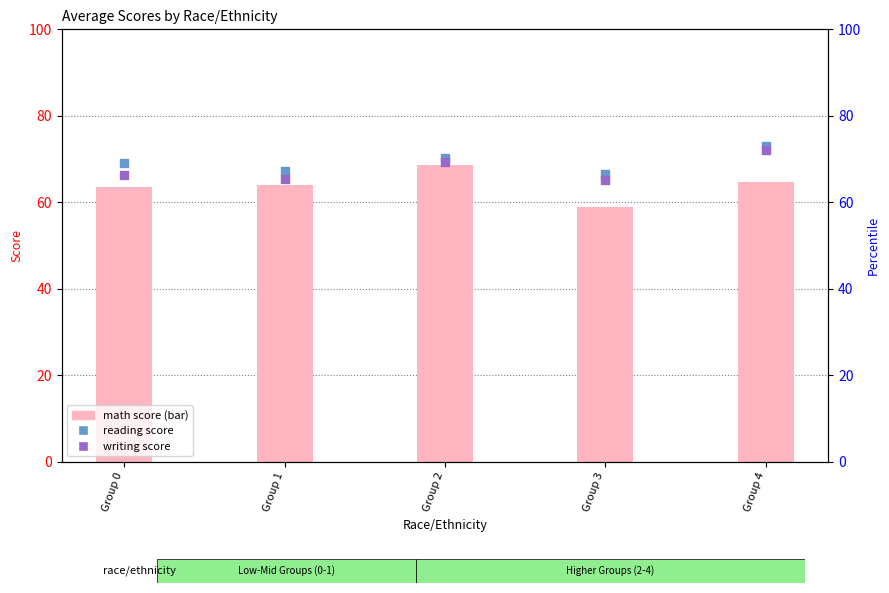

What is the total value across all series at Group 0?

198.8